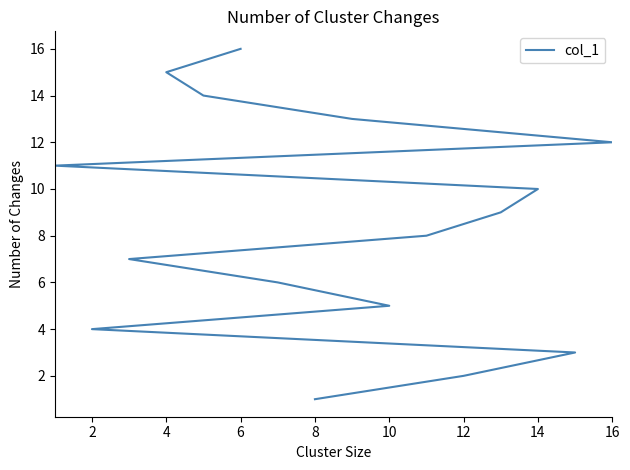

True or false: the data shows 0 at 8.

False